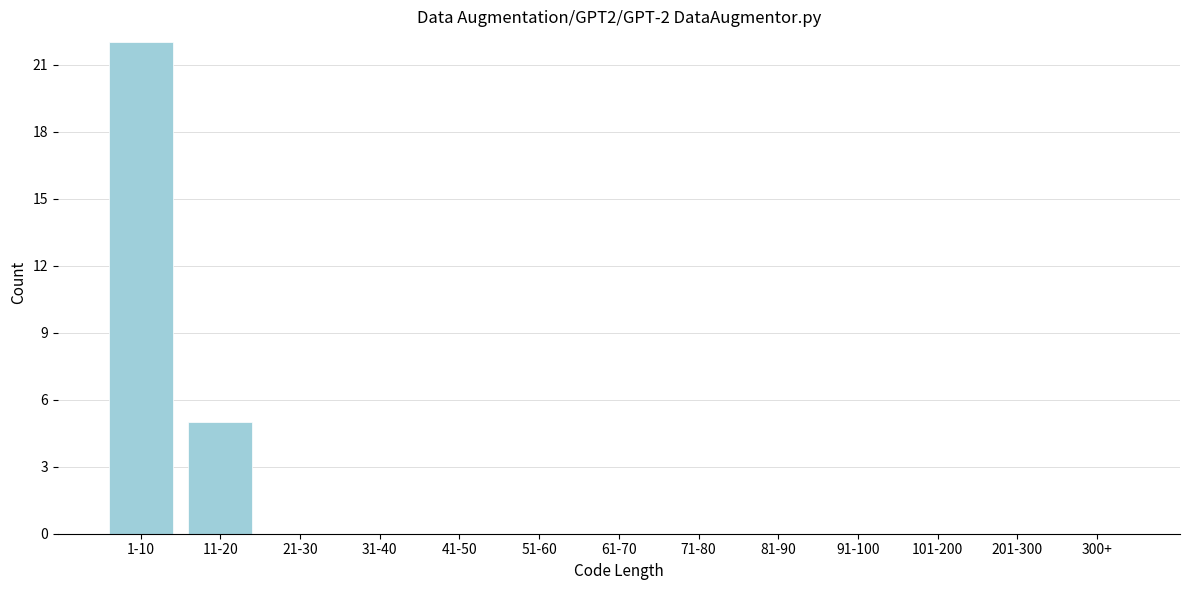

Reading right to left, extract all data points from this chart.

300+=0	201-300=0	101-200=0	91-100=0	81-90=0	71-80=0	61-70=0	51-60=0	41-50=0	31-40=0	21-30=0	11-20=5	1-10=22